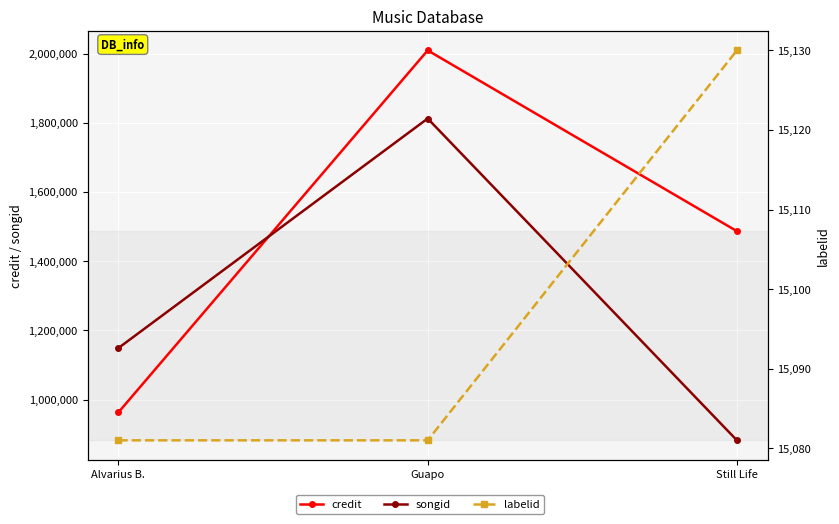

At which label does songid reach its peak?

Guapo